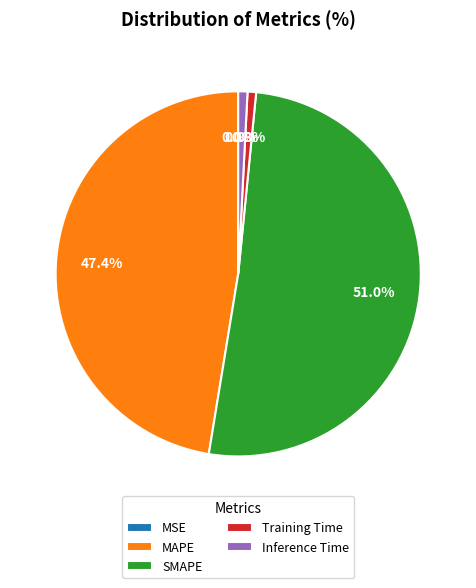

Between MAPE and Training Time, which is larger?

MAPE